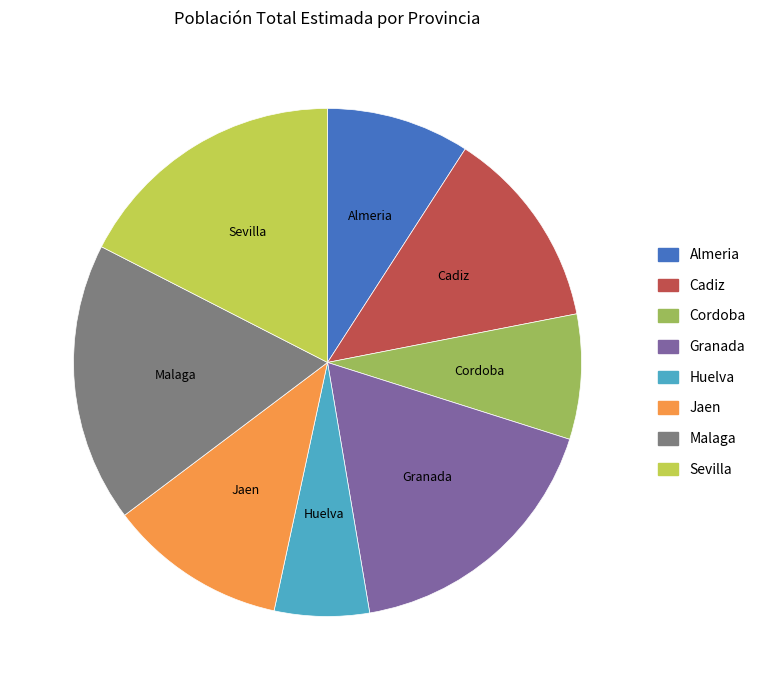

Combined, do Jaen and Huelva account for over 50%?

No